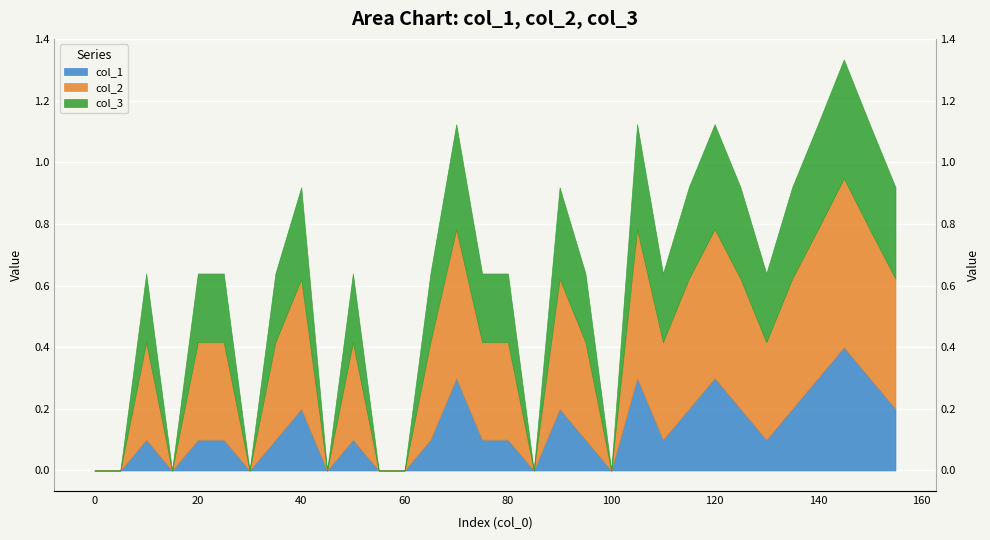

What are all the series names shown in the legend?

col_1, col_2, col_3